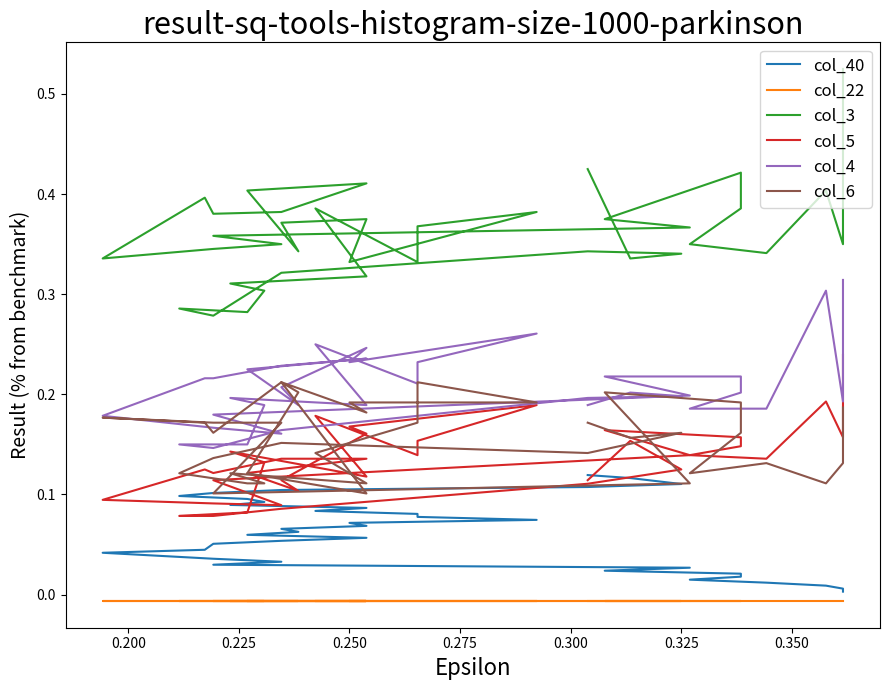

Count the col_3 values in the range 0 to 1.

40